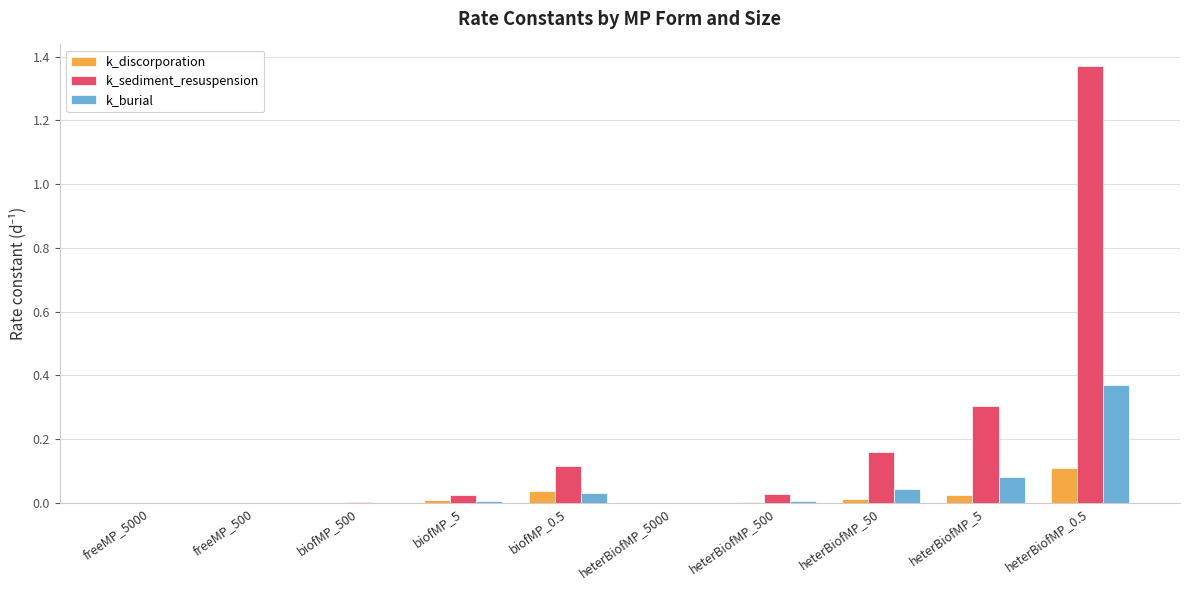

At which label does k_sediment_resuspension reach its peak?

heterBiofMP_0.5